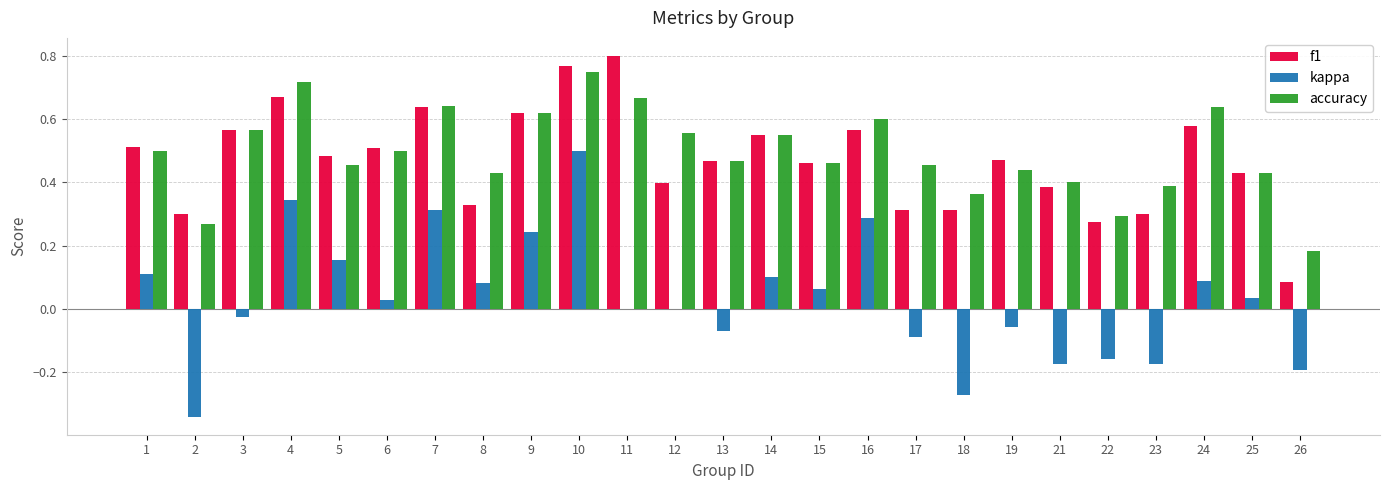

Which series has the largest total across all categories?

accuracy